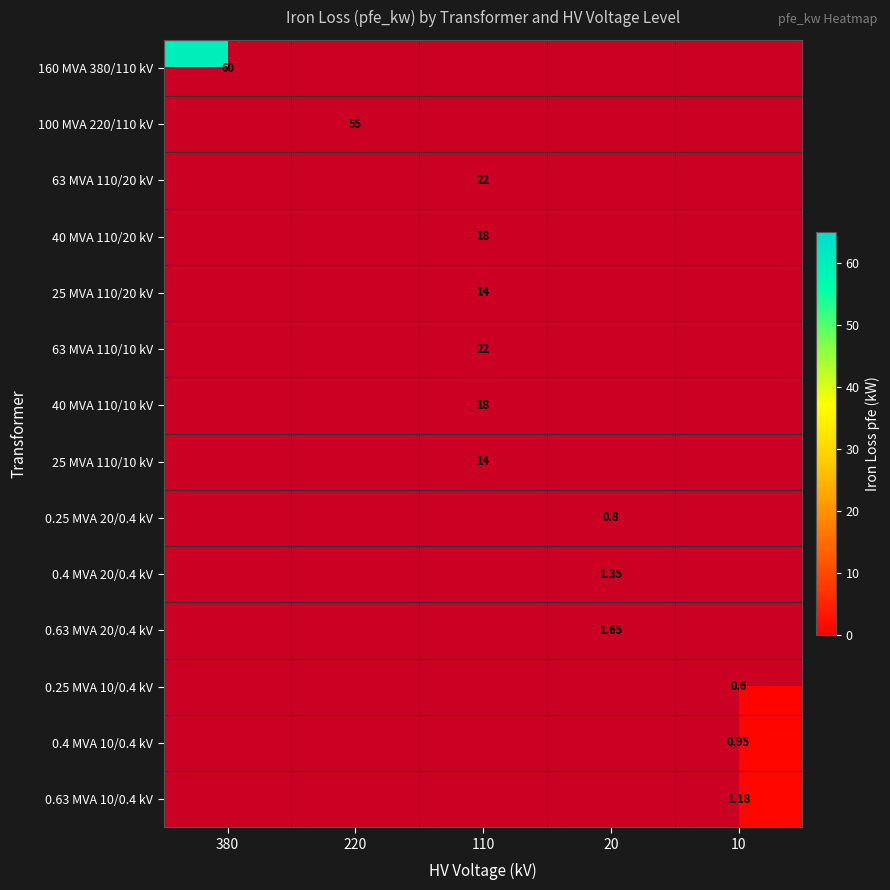

Which series has the largest range (max minus min)?

160 MVA 380/110 kV